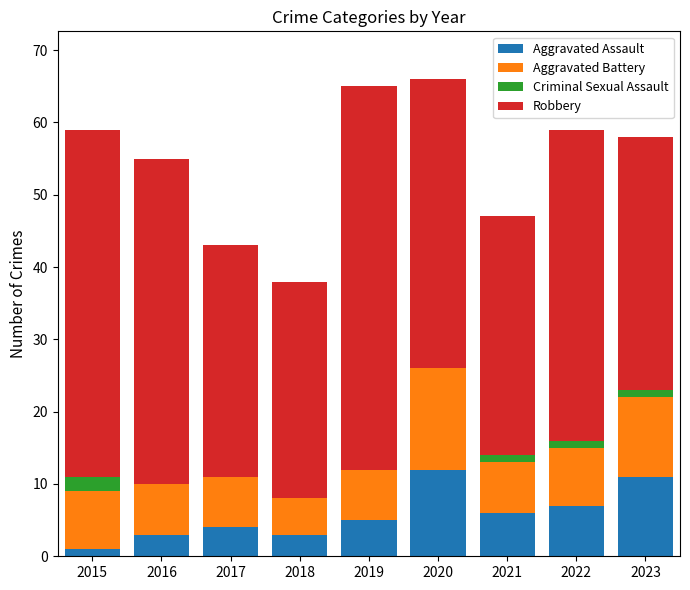

Does the chart contain stacked bars?

Yes